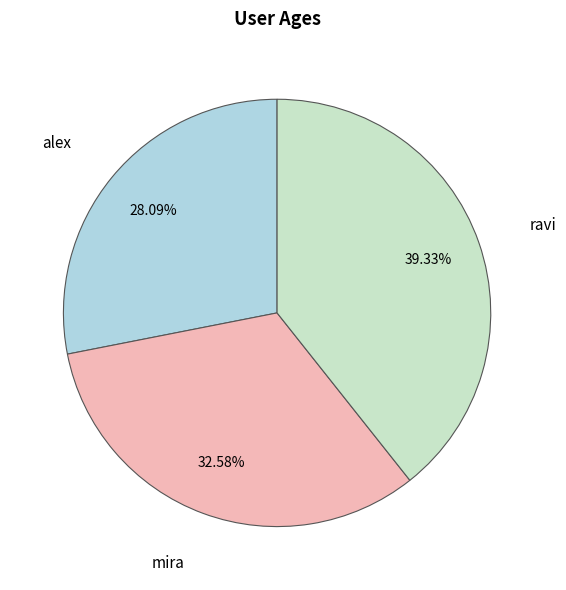

Which slice is the smallest?

alex